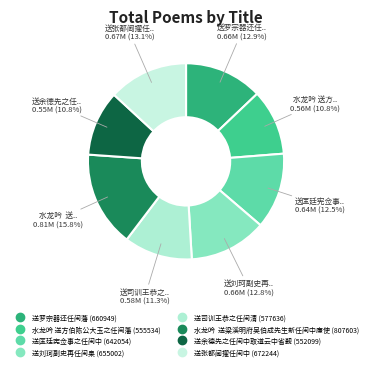

Rank the categories by value from highest to lowest.

水龙吟  送梁溪明府吴伯成先生新任闽中廉使, 送张都阃擢任闽中, 送罗宗器还任闽藩, 送刘珂副史再任闽臬, 送匡廷宪佥事之任闽中, 送司训王恭之任闽清, 水龙吟 送方伯陈公大玉之任闽藩, 送余德先之任闽中取道云中省觐